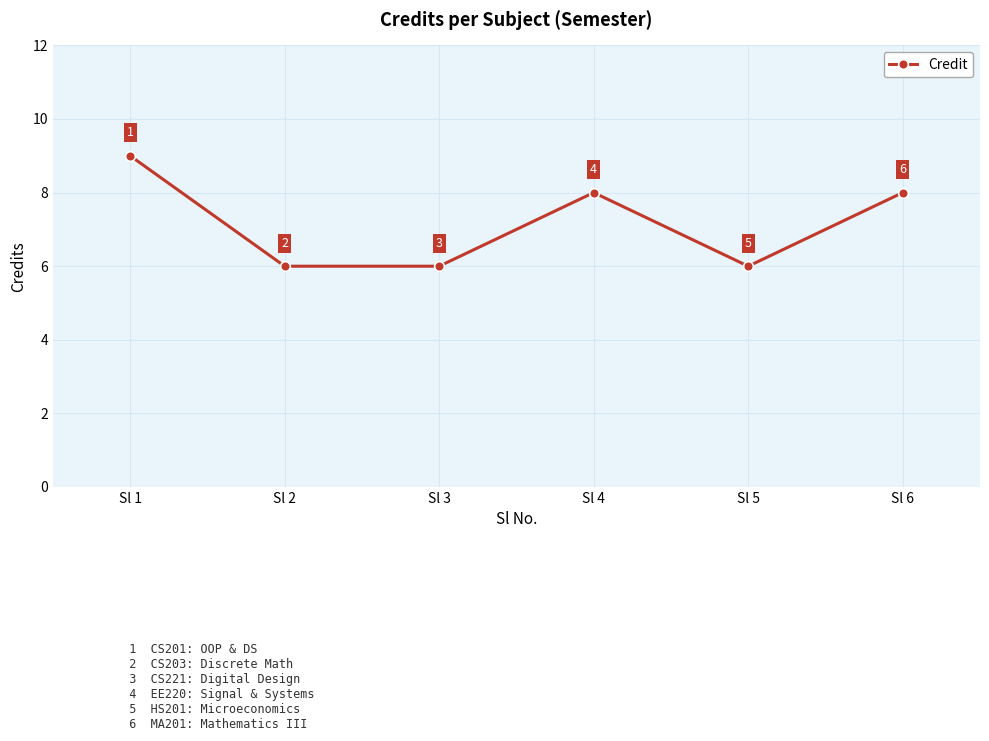

True or false: the data has more than 1 interior local peaks.

False